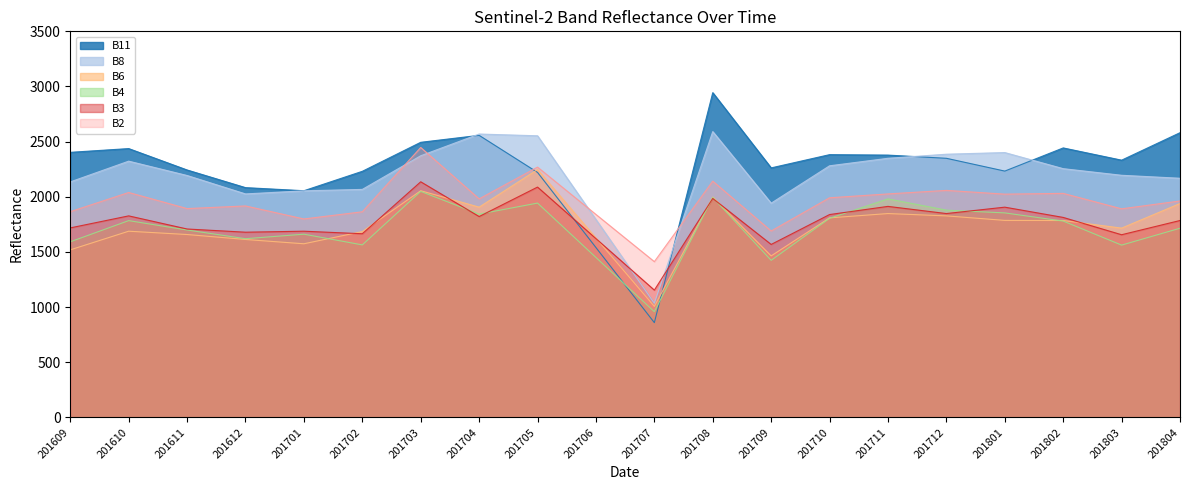

What is the minimum value for B2?

1412